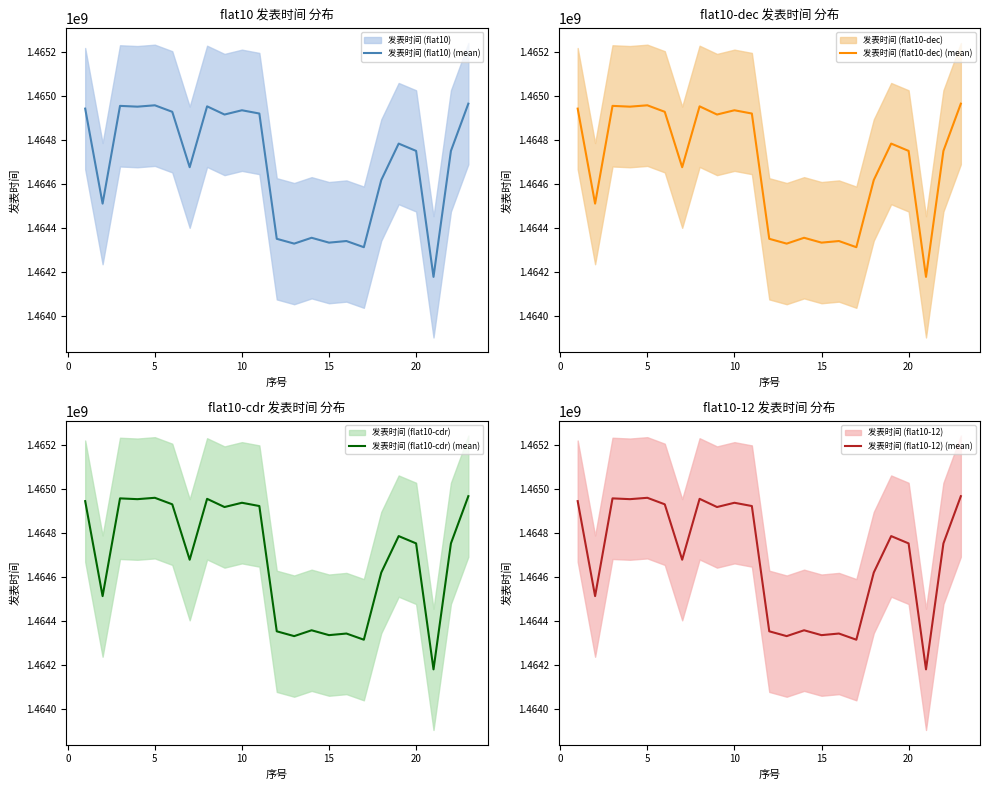

What is the highest value of the 发表时间 (flat10-12) (mean) series?

1464966938